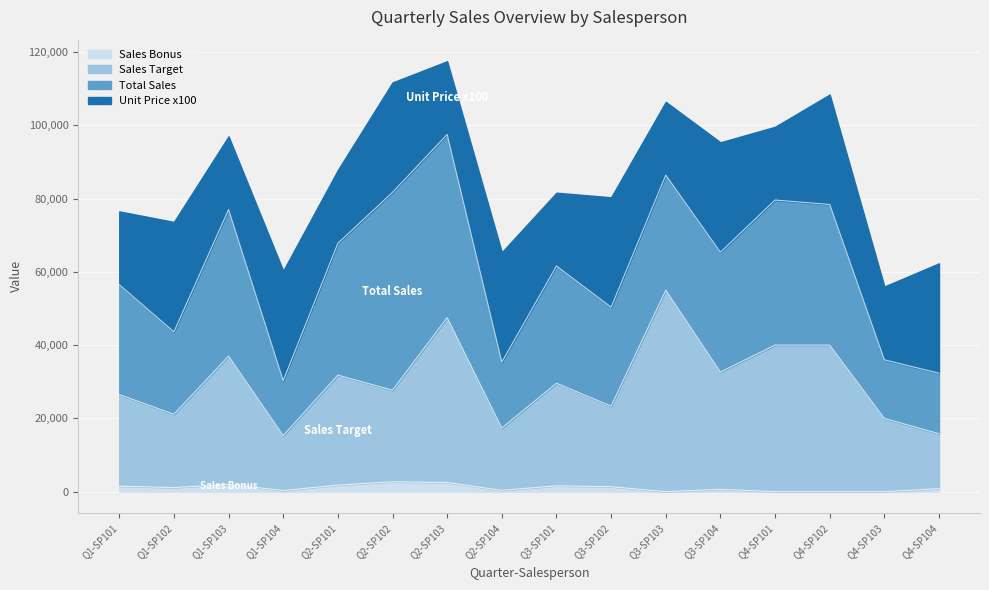

What is the label of the 10th point from the left?

Q3-SP102